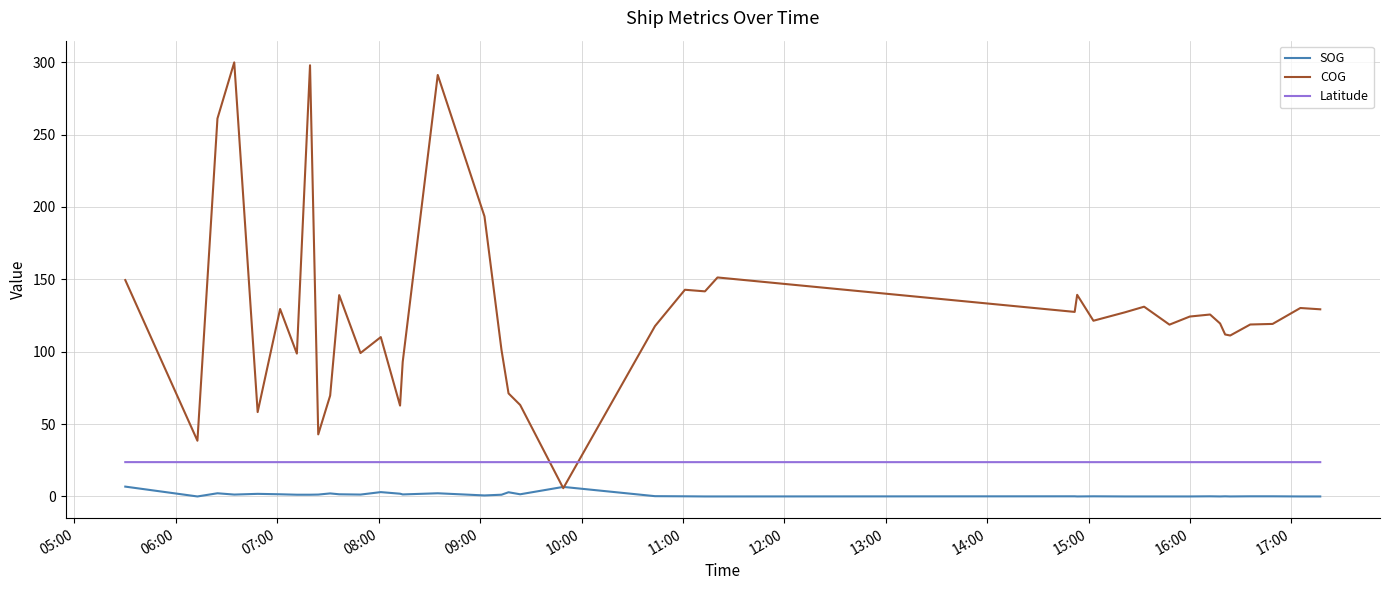

How many times do COG and Latitude cross each other?

2